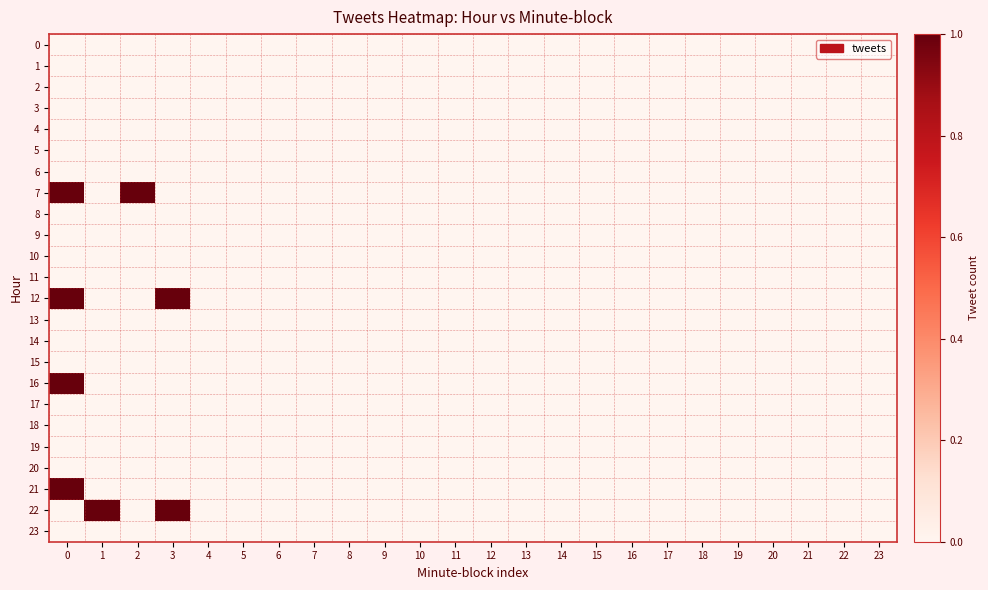

Reading right to left, transcribe all the data shown in this chart.

row_0: 0	0	0	0	0	0	0	0	0	0	0	0	0	0	0	0	0	0	0	0	0	0	0	0
row_1: 0	0	0	0	0	0	0	0	0	0	0	0	0	0	0	0	0	0	0	0	0	0	0	0
row_2: 0	0	0	0	0	0	0	0	0	0	0	0	0	0	0	0	0	0	0	0	0	0	0	0
row_3: 0	0	0	0	0	0	0	0	0	0	0	0	0	0	0	0	0	0	0	0	0	0	0	0
row_4: 0	0	0	0	0	0	0	0	0	0	0	0	0	0	0	0	0	0	0	0	0	0	0	0
row_5: 0	0	0	0	0	0	0	0	0	0	0	0	0	0	0	0	0	0	0	0	0	0	0	0
row_6: 0	0	0	0	0	0	0	0	0	0	0	0	0	0	0	0	0	0	0	0	0	0	0	0
row_7: 0	0	0	0	0	0	0	0	0	0	0	0	0	0	0	0	0	0	0	0	0	1	0	1
row_8: 0	0	0	0	0	0	0	0	0	0	0	0	0	0	0	0	0	0	0	0	0	0	0	0
row_9: 0	0	0	0	0	0	0	0	0	0	0	0	0	0	0	0	0	0	0	0	0	0	0	0
row_10: 0	0	0	0	0	0	0	0	0	0	0	0	0	0	0	0	0	0	0	0	0	0	0	0
row_11: 0	0	0	0	0	0	0	0	0	0	0	0	0	0	0	0	0	0	0	0	0	0	0	0
row_12: 0	0	0	0	0	0	0	0	0	0	0	0	0	0	0	0	0	0	0	0	1	0	0	1
row_13: 0	0	0	0	0	0	0	0	0	0	0	0	0	0	0	0	0	0	0	0	0	0	0	0
row_14: 0	0	0	0	0	0	0	0	0	0	0	0	0	0	0	0	0	0	0	0	0	0	0	0
row_15: 0	0	0	0	0	0	0	0	0	0	0	0	0	0	0	0	0	0	0	0	0	0	0	0
row_16: 0	0	0	0	0	0	0	0	0	0	0	0	0	0	0	0	0	0	0	0	0	0	0	1
row_17: 0	0	0	0	0	0	0	0	0	0	0	0	0	0	0	0	0	0	0	0	0	0	0	0
row_18: 0	0	0	0	0	0	0	0	0	0	0	0	0	0	0	0	0	0	0	0	0	0	0	0
row_19: 0	0	0	0	0	0	0	0	0	0	0	0	0	0	0	0	0	0	0	0	0	0	0	0
row_20: 0	0	0	0	0	0	0	0	0	0	0	0	0	0	0	0	0	0	0	0	0	0	0	0
row_21: 0	0	0	0	0	0	0	0	0	0	0	0	0	0	0	0	0	0	0	0	0	0	0	1
row_22: 0	0	0	0	0	0	0	0	0	0	0	0	0	0	0	0	0	0	0	0	1	0	1	0
row_23: 0	0	0	0	0	0	0	0	0	0	0	0	0	0	0	0	0	0	0	0	0	0	0	0